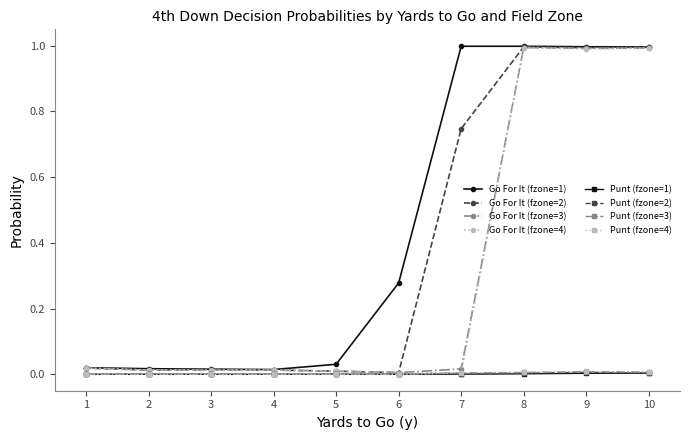

Is the value of Punt (fzone=3) at 3 greater than the value of Go For It (fzone=2) at 9?

No